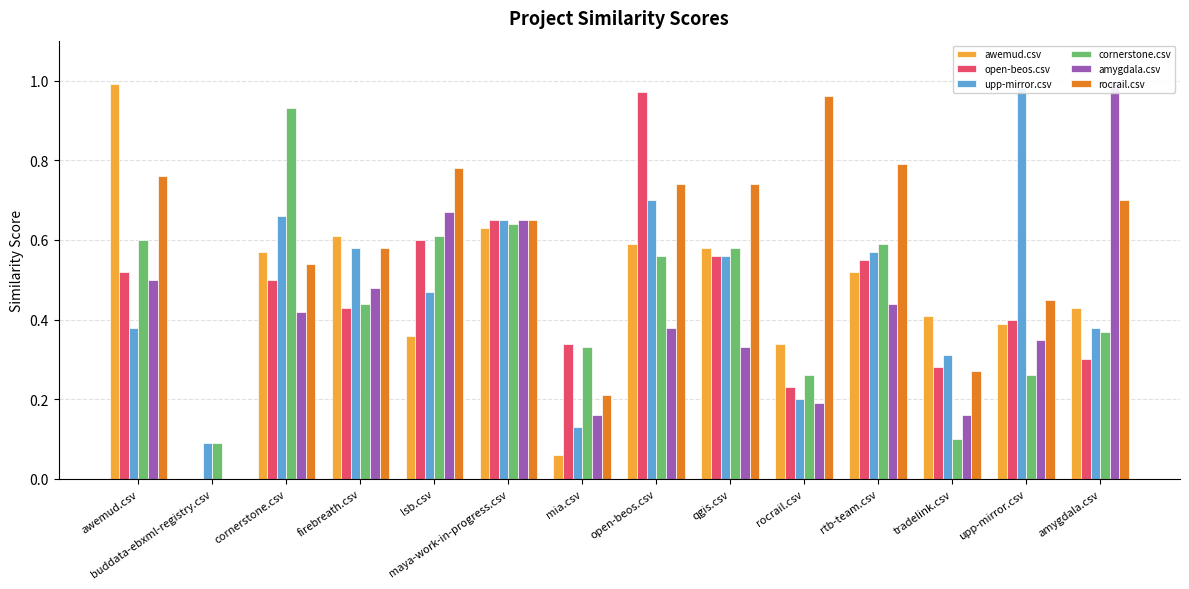

Reading left to right, extract all data points from this chart.

awemud.csv: awemud.csv=1.0	buddata-ebxml-registry.csv=0.0	cornerstone.csv=0.6	firebreath.csv=0.6	lsb.csv=0.4	maya-work-in-progress.csv=0.6	mia.csv=0.1	open-beos.csv=0.6	qgis.csv=0.6	rocrail.csv=0.3	rtb-team.csv=0.5	tradelink.csv=0.4	upp-mirror.csv=0.4	amygdala.csv=0.4
open-beos.csv: awemud.csv=0.5	buddata-ebxml-registry.csv=0.0	cornerstone.csv=0.5	firebreath.csv=0.4	lsb.csv=0.6	maya-work-in-progress.csv=0.7	mia.csv=0.3	open-beos.csv=1.0	qgis.csv=0.6	rocrail.csv=0.2	rtb-team.csv=0.6	tradelink.csv=0.3	upp-mirror.csv=0.4	amygdala.csv=0.3
upp-mirror.csv: awemud.csv=0.4	buddata-ebxml-registry.csv=0.1	cornerstone.csv=0.7	firebreath.csv=0.6	lsb.csv=0.5	maya-work-in-progress.csv=0.7	mia.csv=0.1	open-beos.csv=0.7	qgis.csv=0.6	rocrail.csv=0.2	rtb-team.csv=0.6	tradelink.csv=0.3	upp-mirror.csv=1.0	amygdala.csv=0.4
cornerstone.csv: awemud.csv=0.6	buddata-ebxml-registry.csv=0.1	cornerstone.csv=0.9	firebreath.csv=0.4	lsb.csv=0.6	maya-work-in-progress.csv=0.6	mia.csv=0.3	open-beos.csv=0.6	qgis.csv=0.6	rocrail.csv=0.3	rtb-team.csv=0.6	tradelink.csv=0.1	upp-mirror.csv=0.3	amygdala.csv=0.4
amygdala.csv: awemud.csv=0.5	buddata-ebxml-registry.csv=0.0	cornerstone.csv=0.4	firebreath.csv=0.5	lsb.csv=0.7	maya-work-in-progress.csv=0.7	mia.csv=0.2	open-beos.csv=0.4	qgis.csv=0.3	rocrail.csv=0.2	rtb-team.csv=0.4	tradelink.csv=0.2	upp-mirror.csv=0.3	amygdala.csv=1.0
rocrail.csv: awemud.csv=0.8	buddata-ebxml-registry.csv=0.0	cornerstone.csv=0.5	firebreath.csv=0.6	lsb.csv=0.8	maya-work-in-progress.csv=0.7	mia.csv=0.2	open-beos.csv=0.7	qgis.csv=0.7	rocrail.csv=1.0	rtb-team.csv=0.8	tradelink.csv=0.3	upp-mirror.csv=0.5	amygdala.csv=0.7